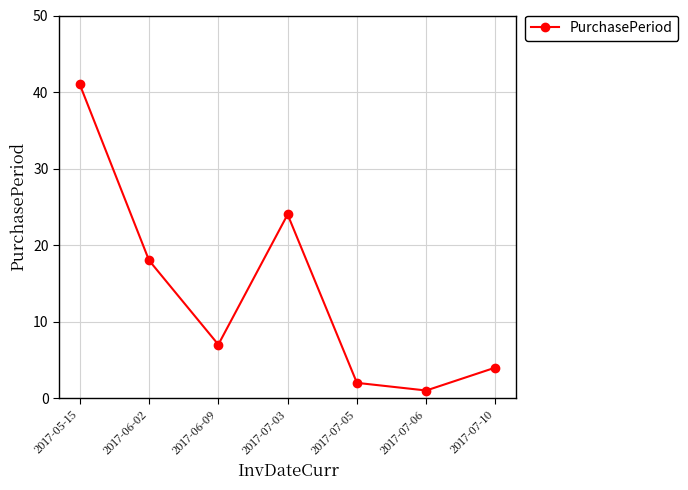

What is the change in value from 2017-06-02 to 2017-07-06?

-17